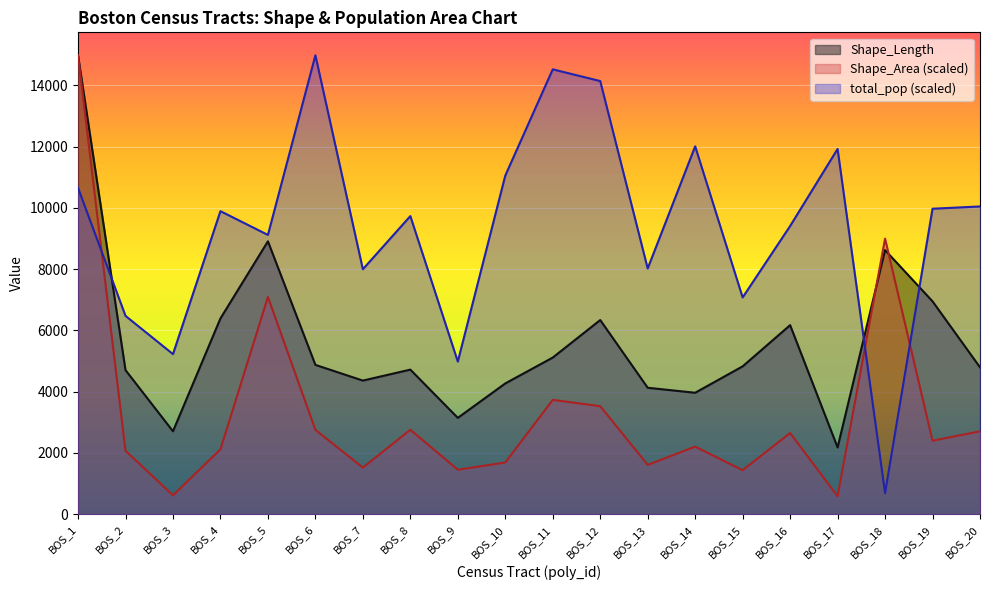

Reading left to right, transcribe all the data shown in this chart.

Shape_Length: 14979.2	4702.7	2705.3	6390.6	8907.0	4873.2	4360.7	4718.7	3143.6	4267.9	5112.2	6336.7	4126.2	3963.5	4824.8	6170.2	2179.1	8620.1	6947.2	4793.2
Shape_Area: 14979.2	2069.3	615.3	2115.7	7090.3	2753.2	1519.9	2755.2	1451.4	1686.7	3731.4	3525.2	1608.7	2205.6	1435.2	2648.5	584.7	8994.5	2397.9	2705.3
total_pop: 10651.0	6473.1	5224.4	9891.4	9115.4	14979.2	7995.1	9730.2	4981.2	11052.7	14520.1	14137.6	8019.7	12006.3	7074.3	9405.0	11921.6	691.3	9970.6	10044.4